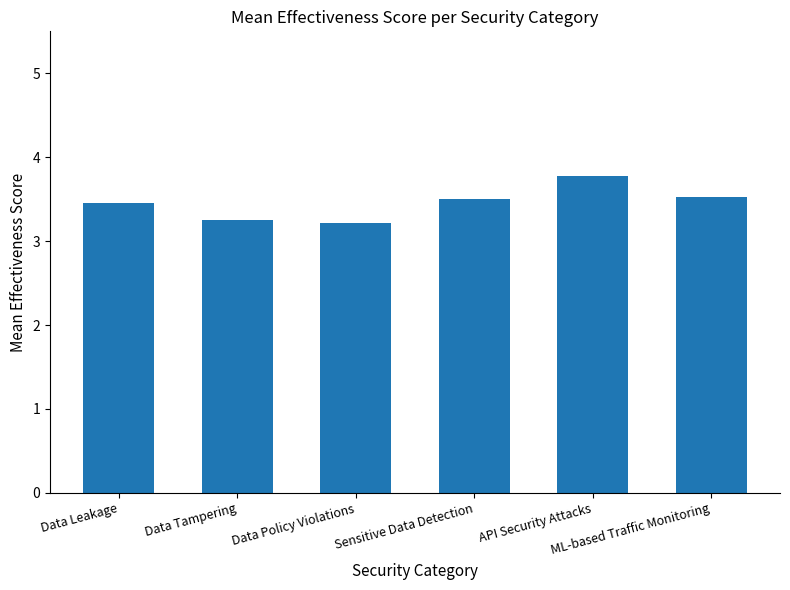

True or false: the data shows 5.4 at Sensitive Data Detection.

False